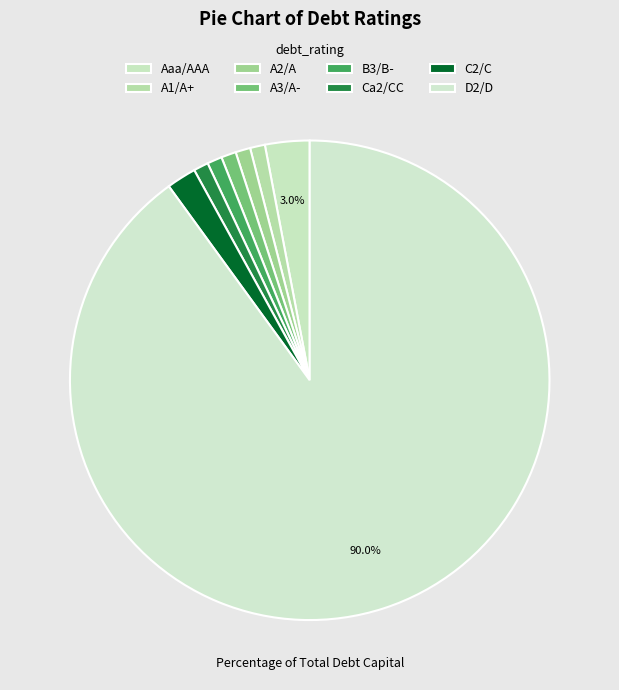

How much of the chart is everything except A2/A?

99.0%